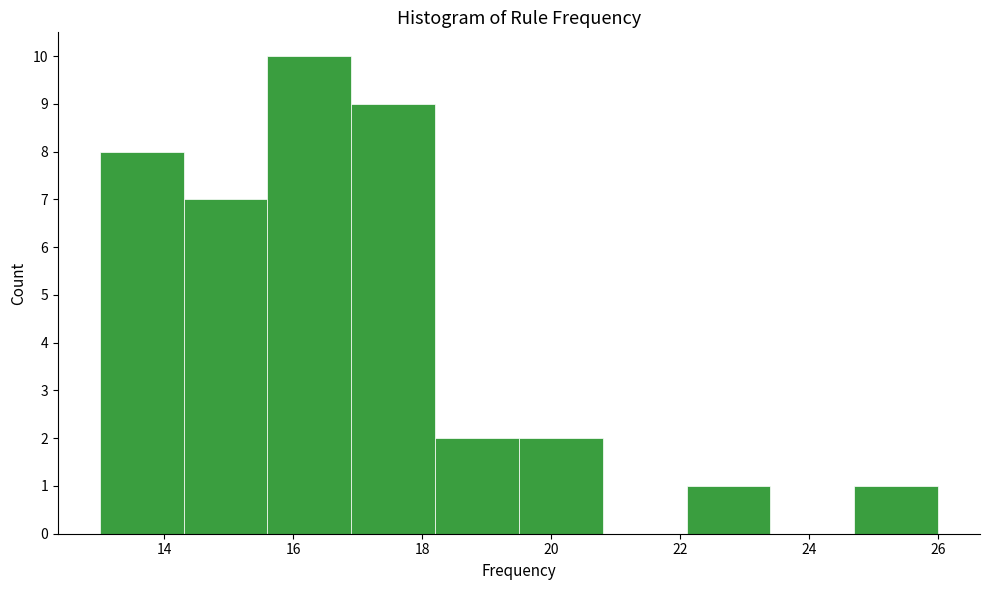

Reading left to right, list every bar in this chart as the range it spans on the x-axis followed by its height. Neither the bar edges nor the heights are printed on the chart, so give them approximately, as read against the axes.

13.0 to 14.3: 8
14.3 to 15.6: 7
15.6 to 16.9: 10
16.9 to 18.2: 9
18.2 to 19.5: 2
19.5 to 20.8: 2
20.8 to 22.1: 0
22.1 to 23.4: 1
23.4 to 24.7: 0
24.7 to 26.0: 1